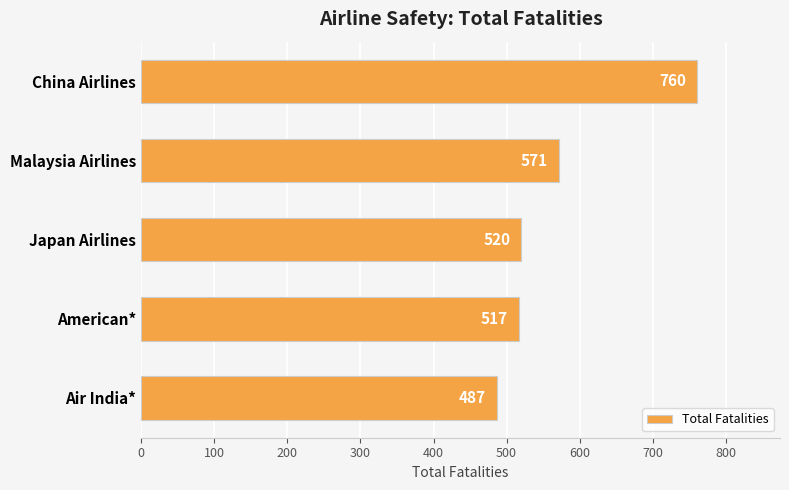

Does the chart contain any negative values?

No